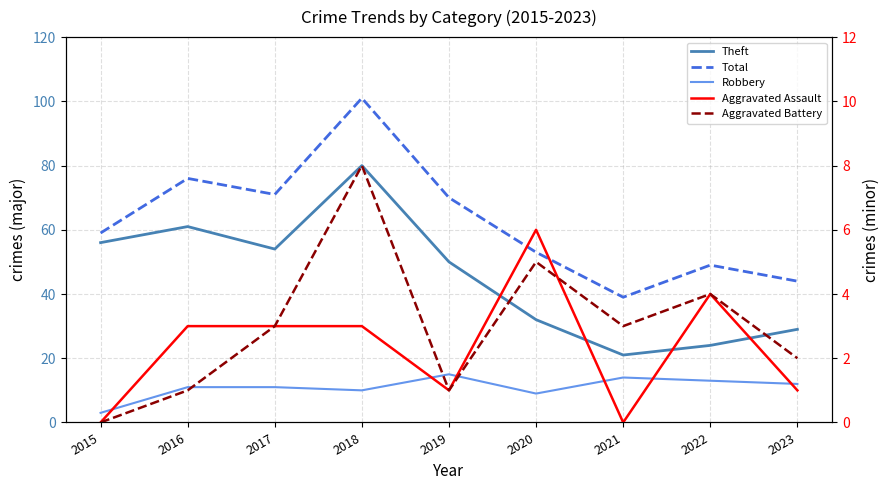

True or false: Theft and Robbery intersect in this chart.

False